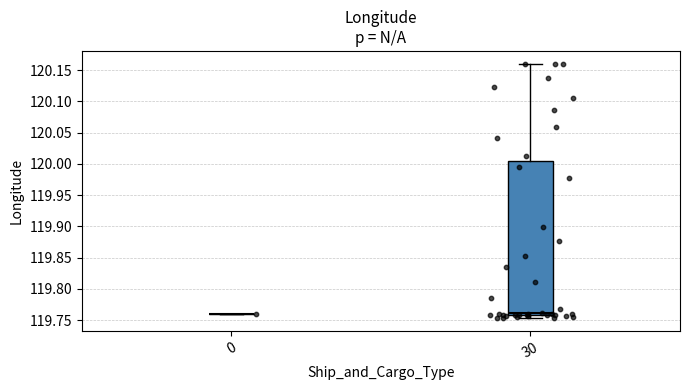

Comparing the boxes themselves (not the whiskers), which one is the tallest?

30